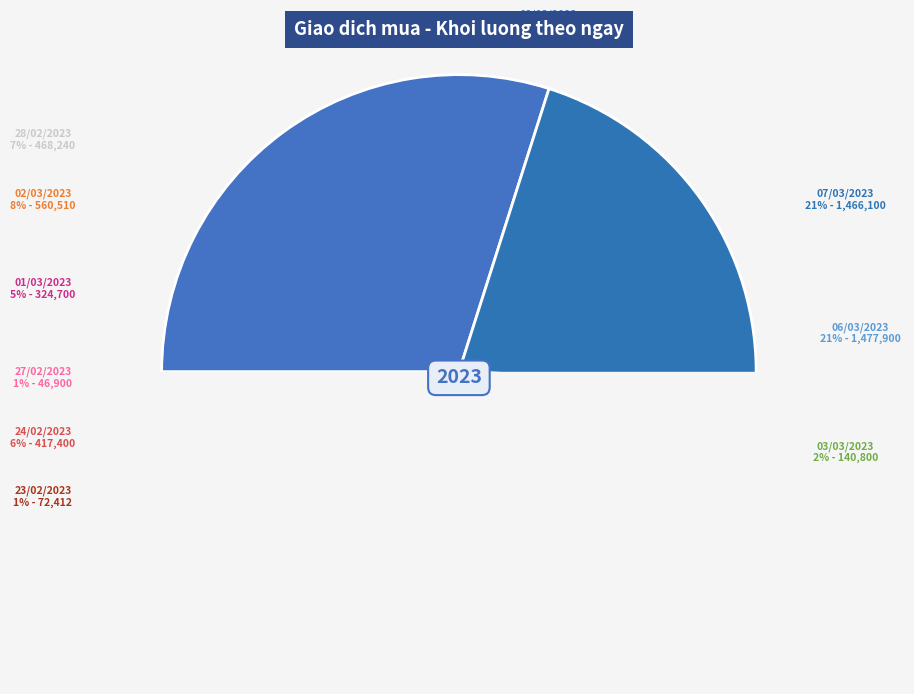

Does 01/03/2023 represent more than half of the total?

No